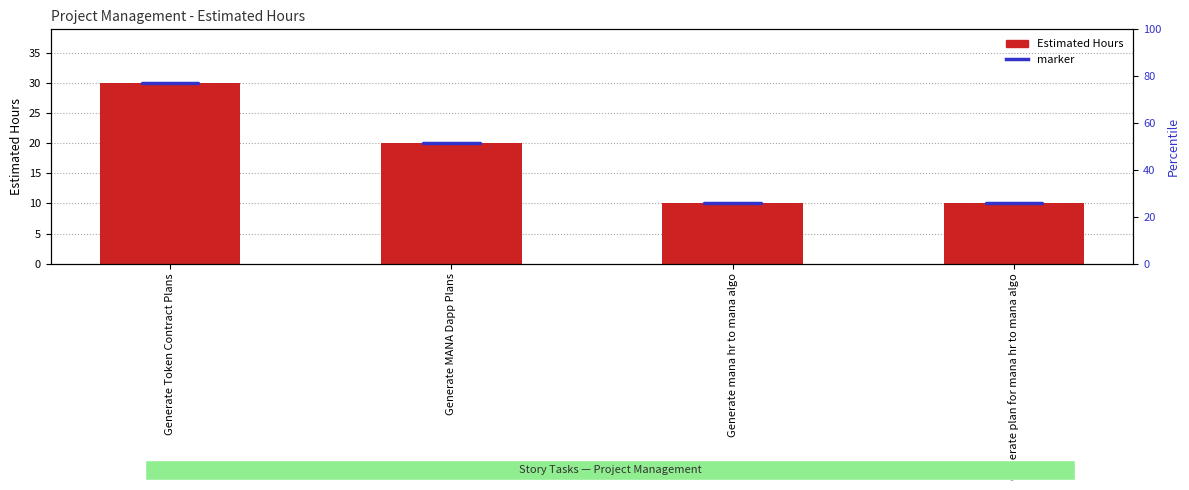

Rank the categories by value from lowest to highest.

Generate mana hr to mana algo, Generate plan for mana hr to mana algo, Generate MANA Dapp Plans, Generate Token Contract Plans